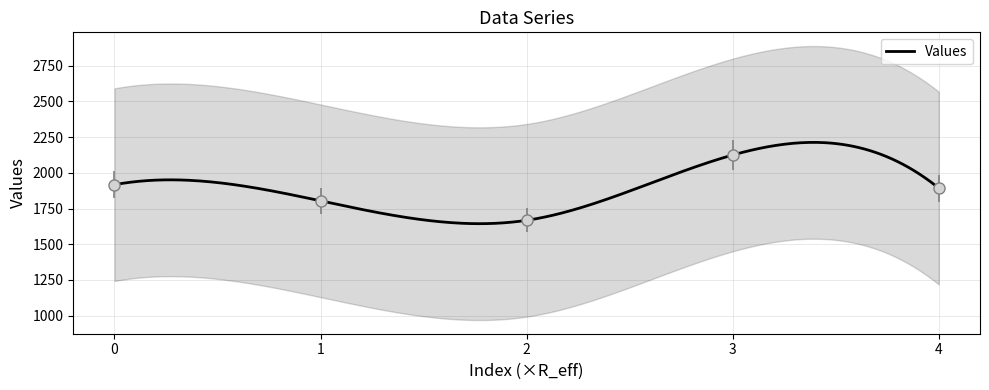

List the labels in order of value, smallest first.

2, 1, 4, 0, 3